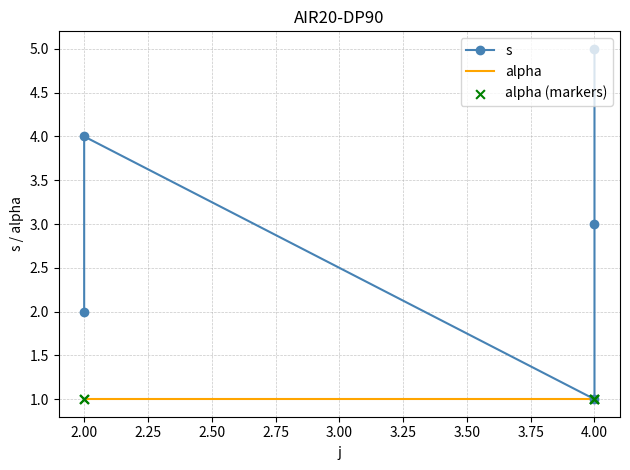

Which series reaches the maximum Y coordinate?

s